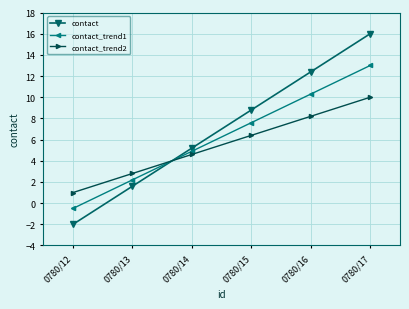

True or false: contact_trend2 has more than 2 interior local peaks.

False